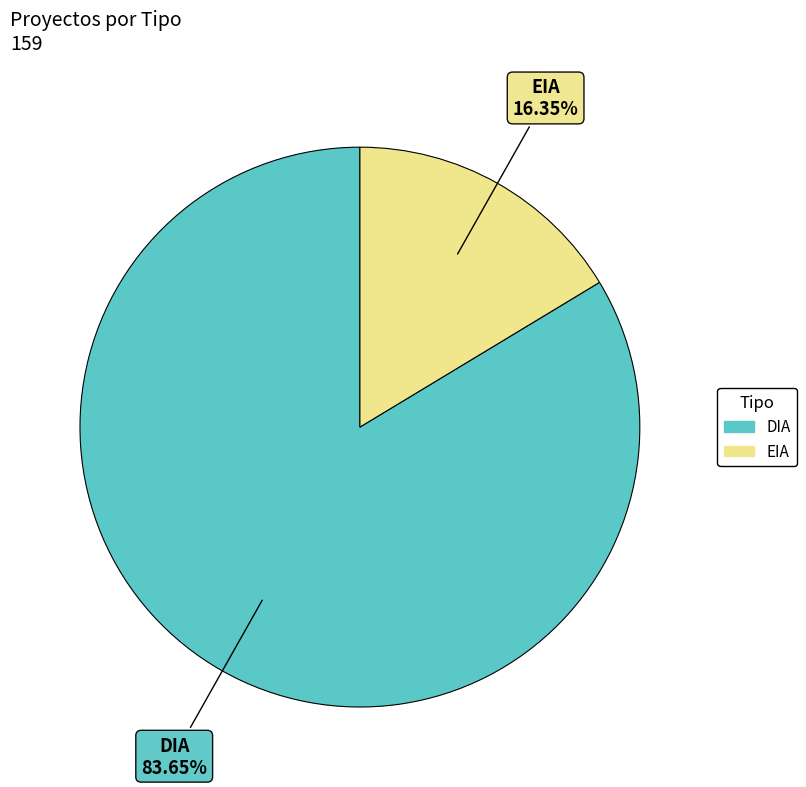

Which category has the smallest portion of the pie?

EIA